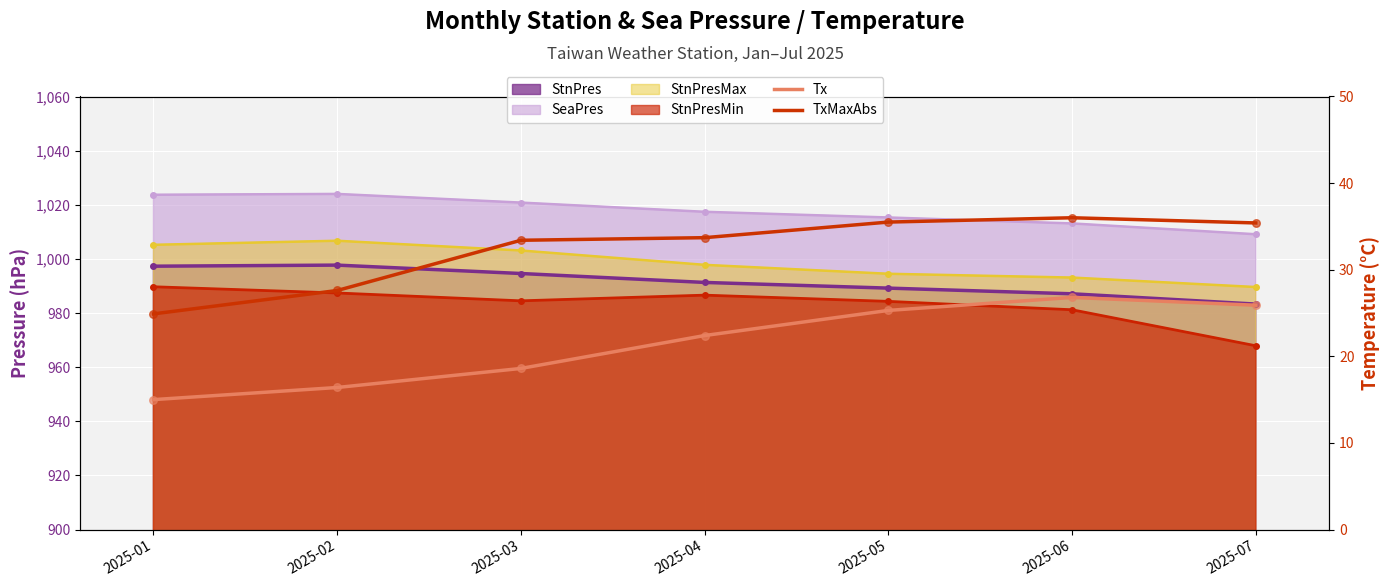

Which series contains the lowest Y value?

Tx